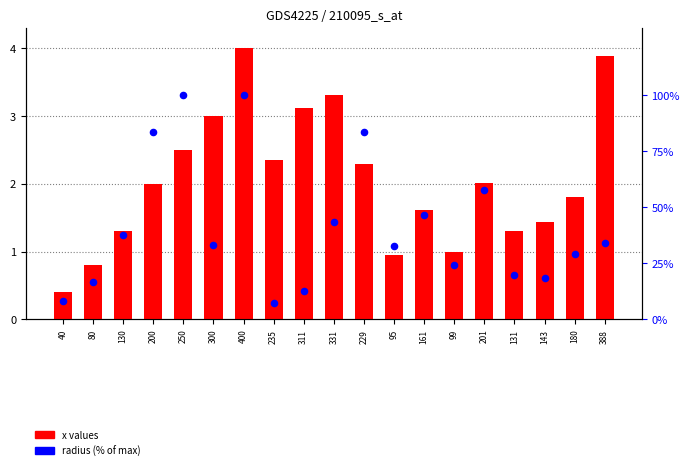

Which series has the widest spread of Y values?

x values